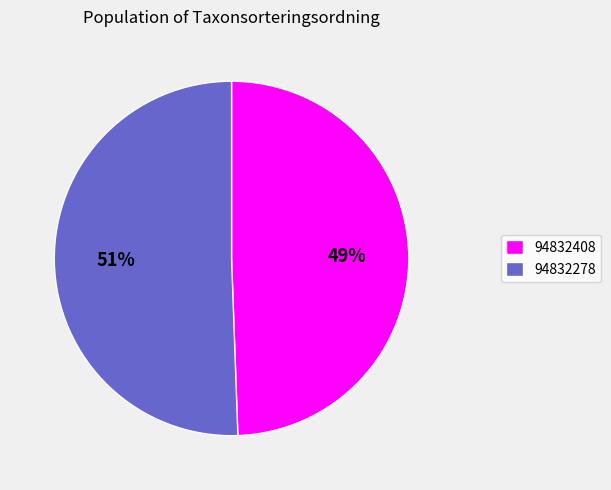

Is it true that 94832408 is 57% of the pie?

False